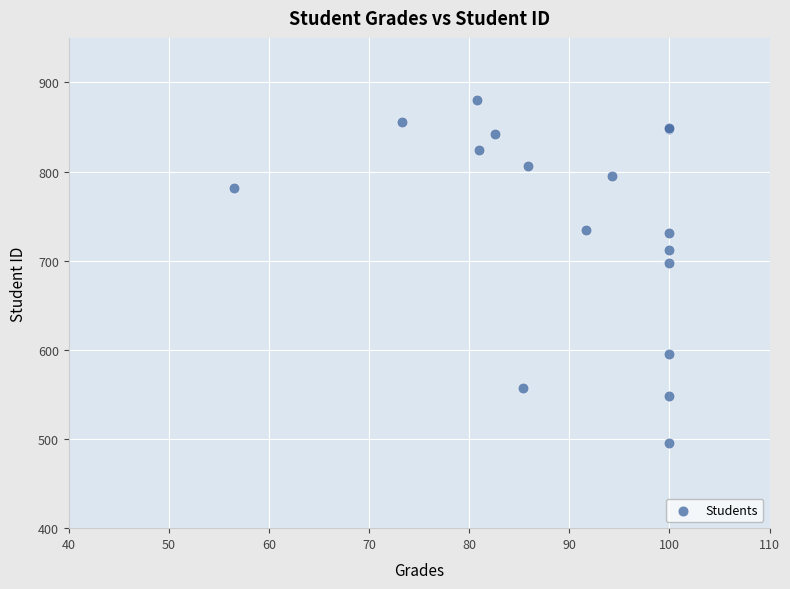

What Y value in the scatter plot is closest to 688?

697